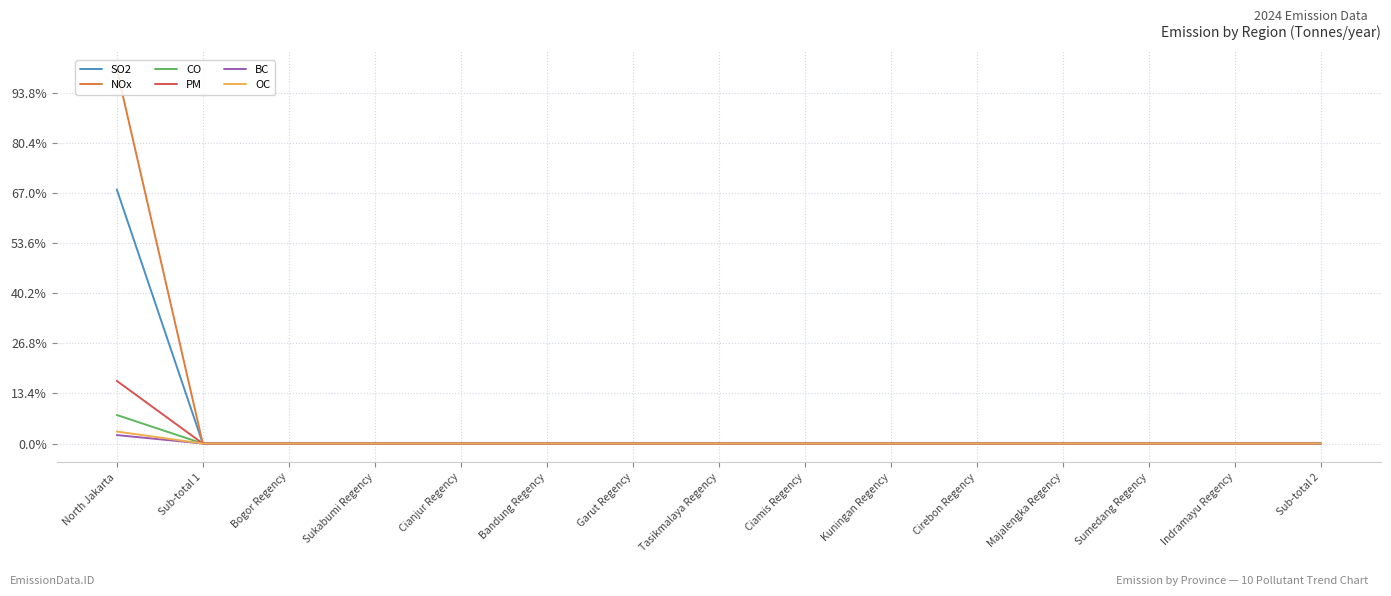

Is this an area chart (filled region under the line)?

No